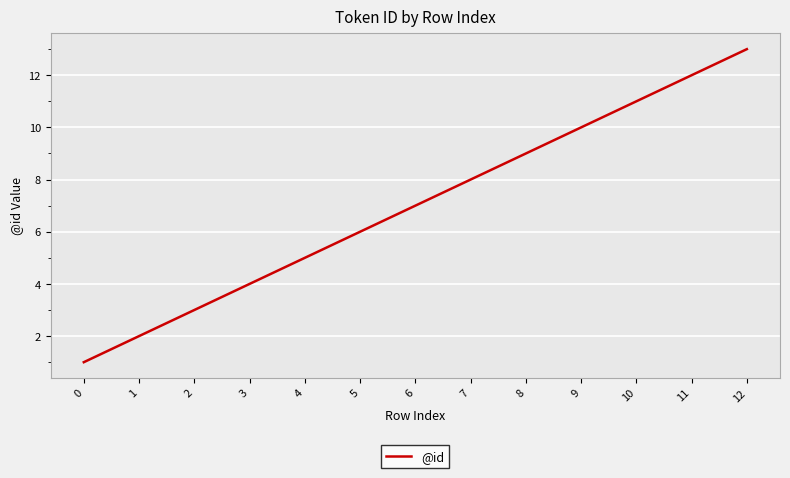

How many distinct data groups are displayed?

1